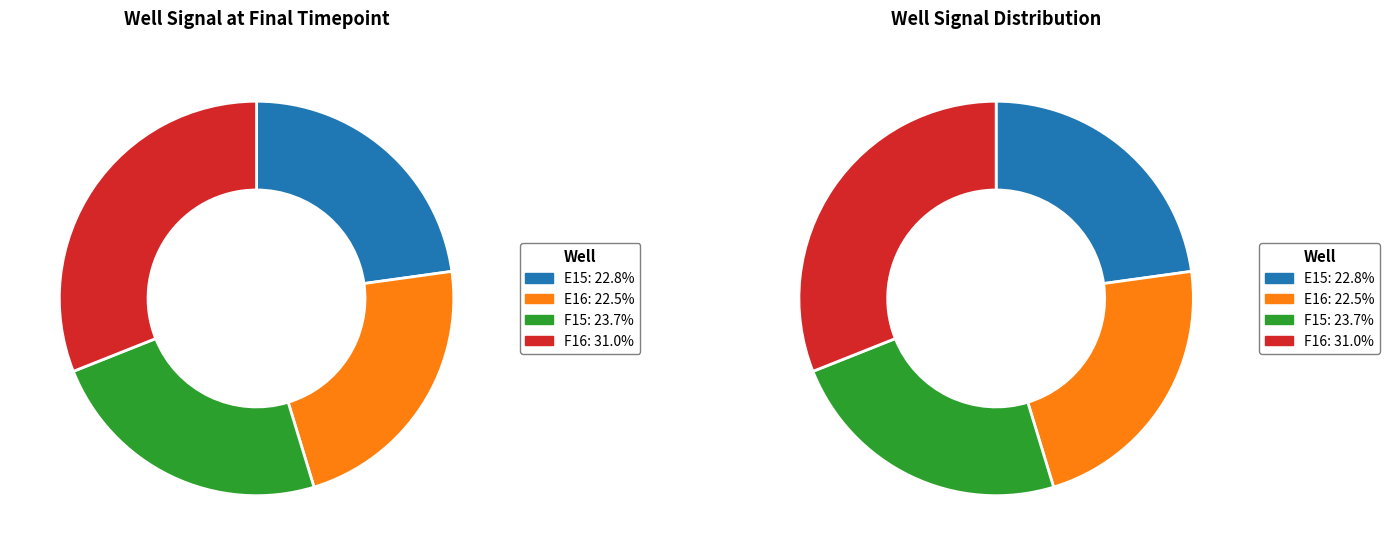

Which slice is the smallest?

E16